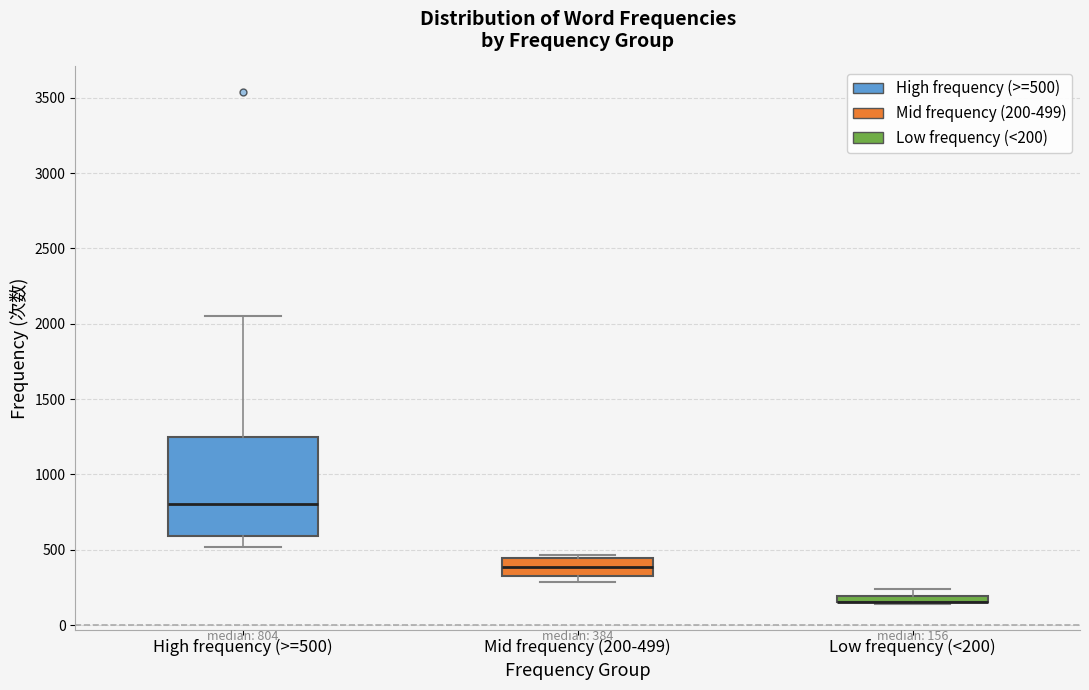

Which box is the tallest, from its lower edge to its upper edge?

High frequency (>=500)